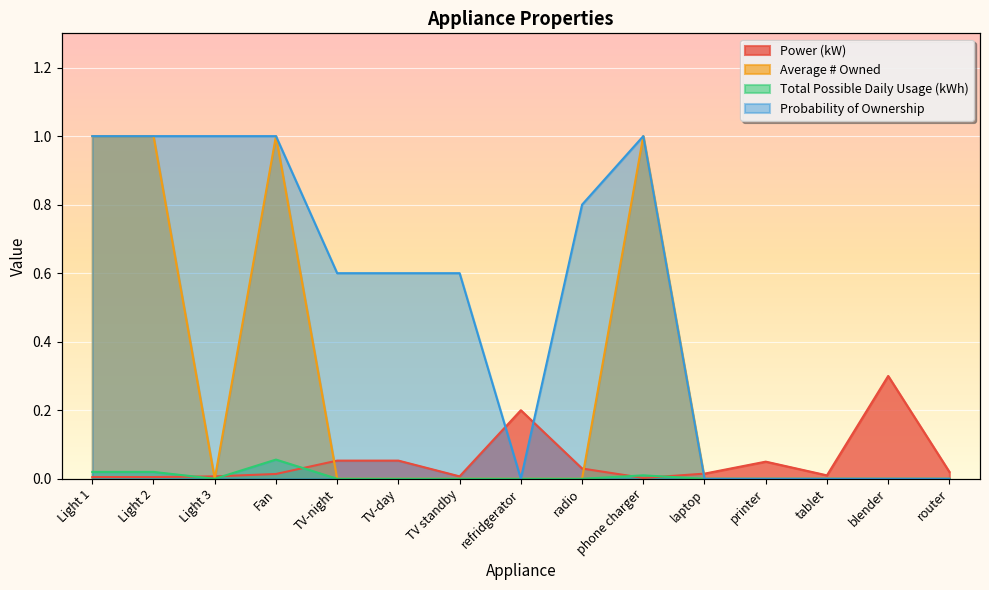

What is the sum of the Probability of Ownership values at radio and blender?

0.8